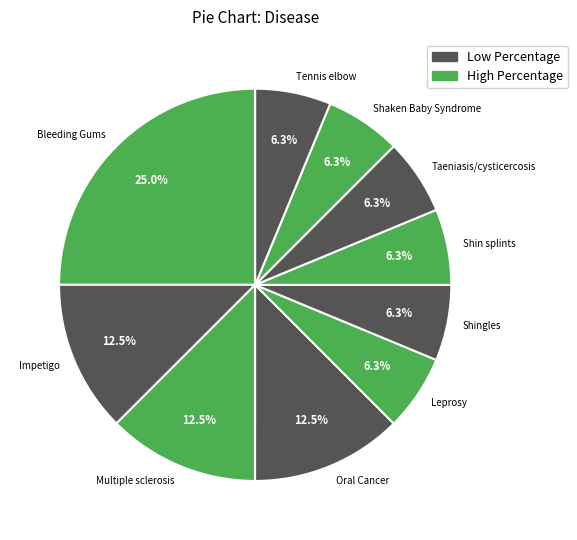

Is Shin splints the majority of the pie?

No